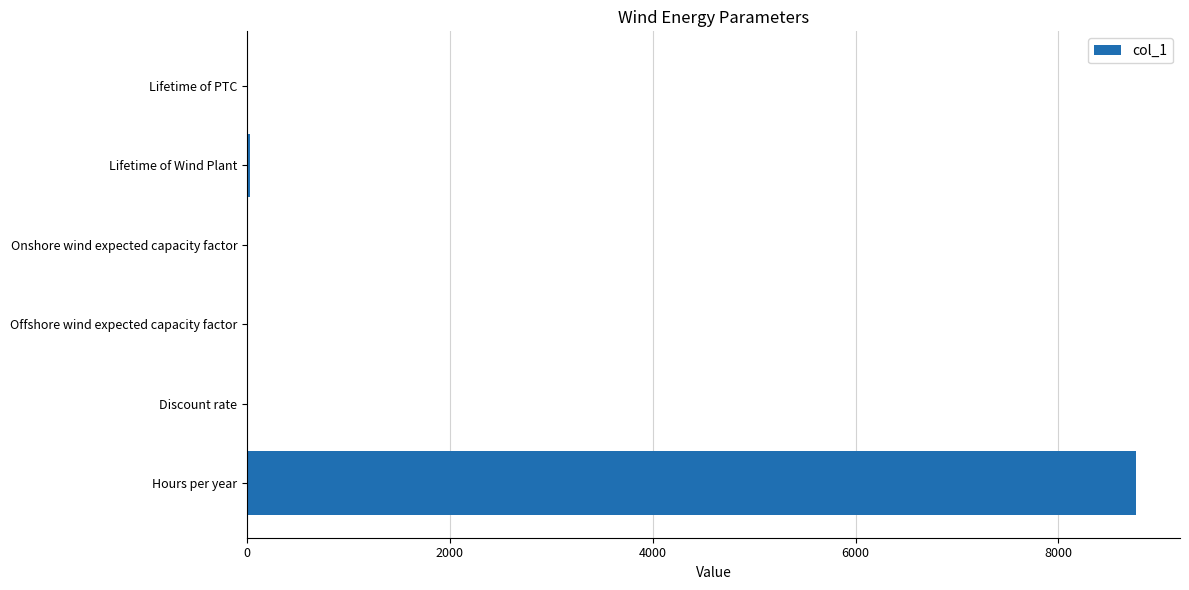

Which has a higher value, Lifetime of Wind Plant or Hours per year?

Hours per year